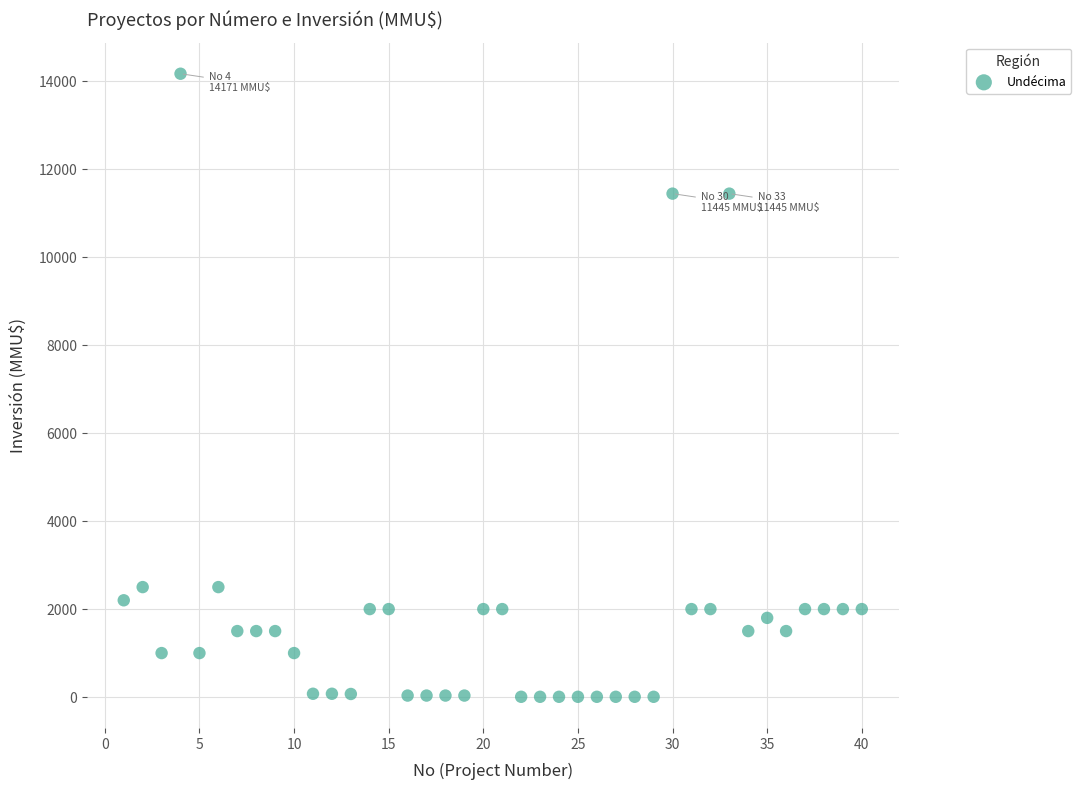

What is the range of X values (max minus min)?

39